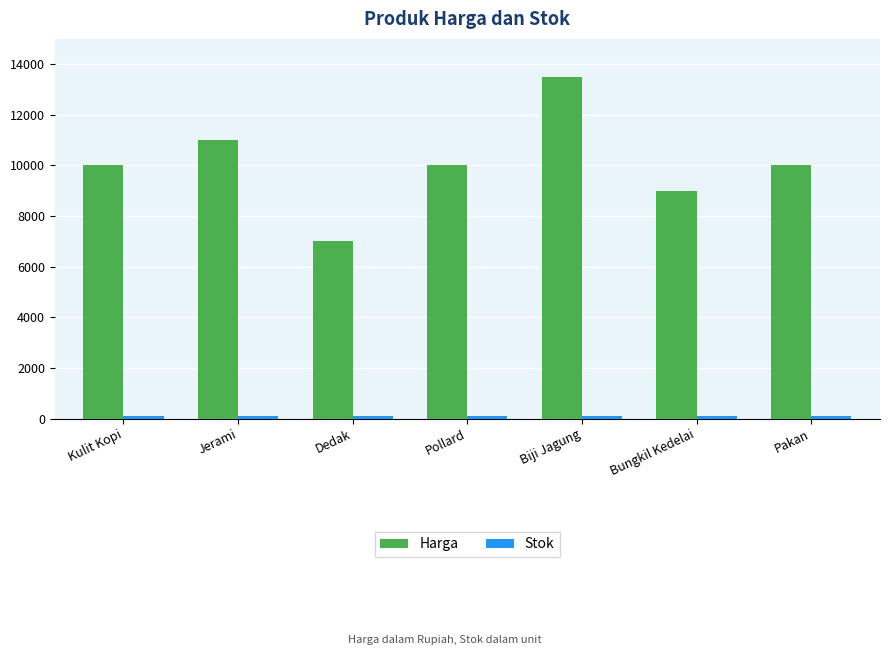

What is the difference between the maximum and second lowest values in the Harga series?

4500